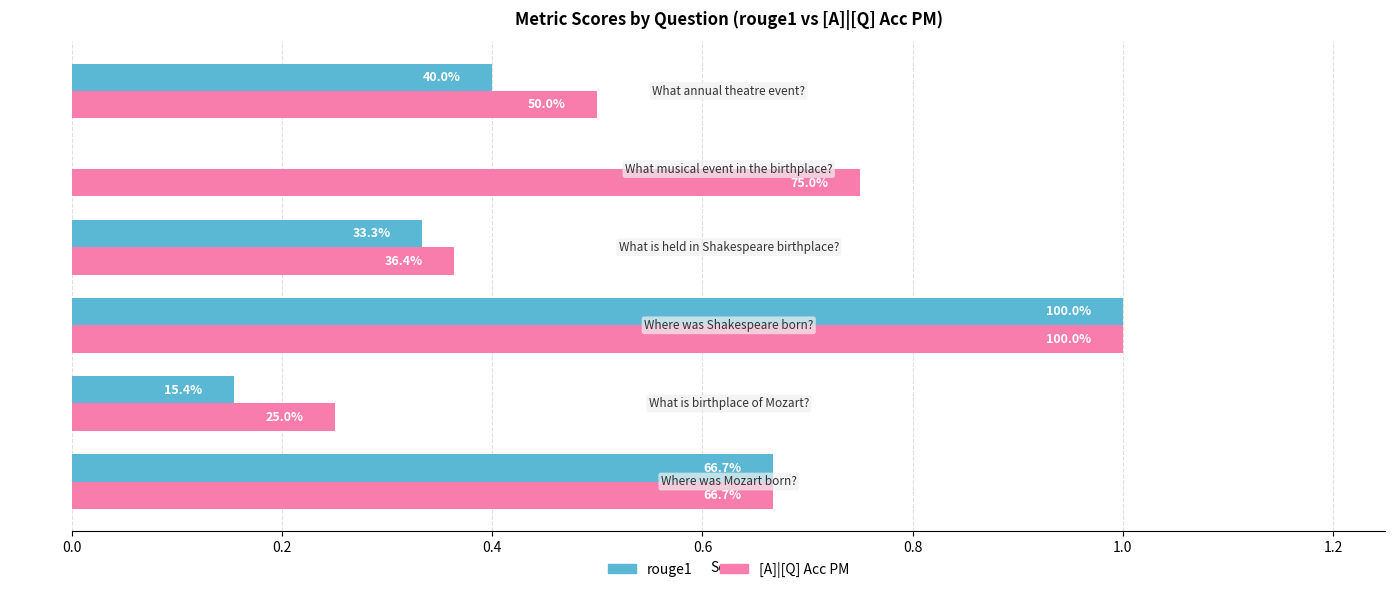

At how many categories does at least one series exceed 0?

6